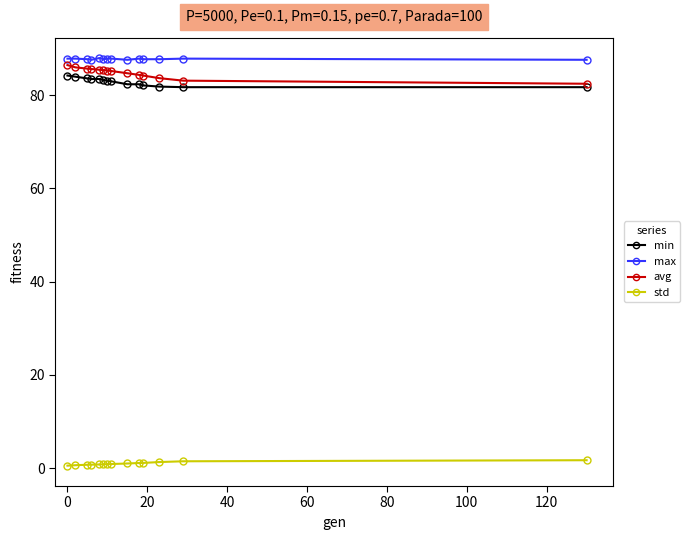

What is the highest value of the min series?

84.2